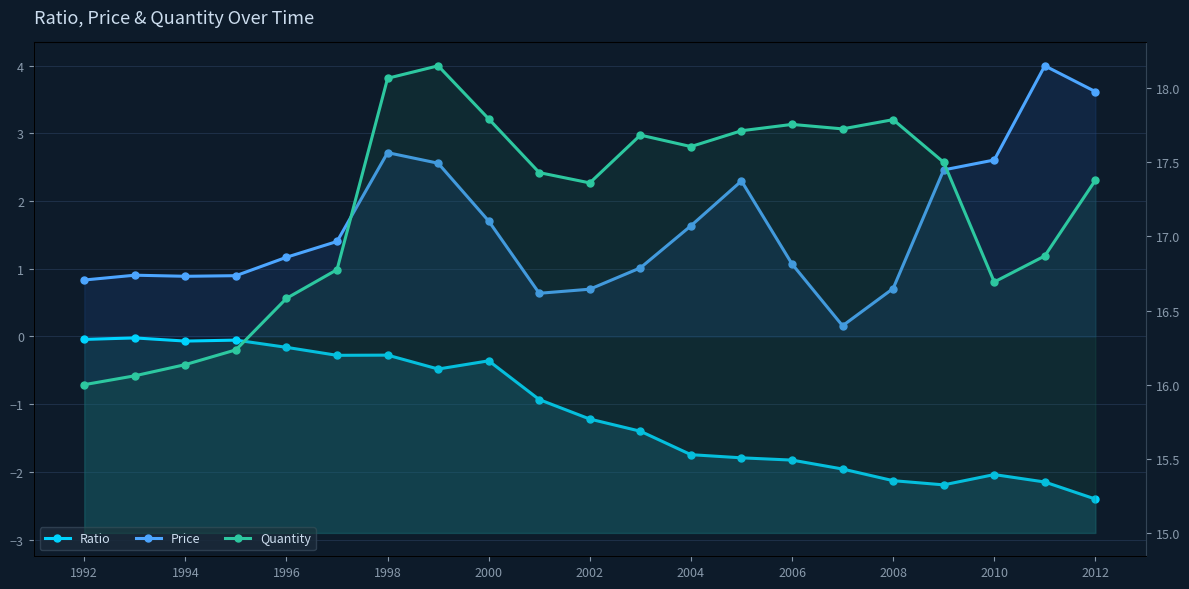

Which series has the largest total across all categories?

Quantity